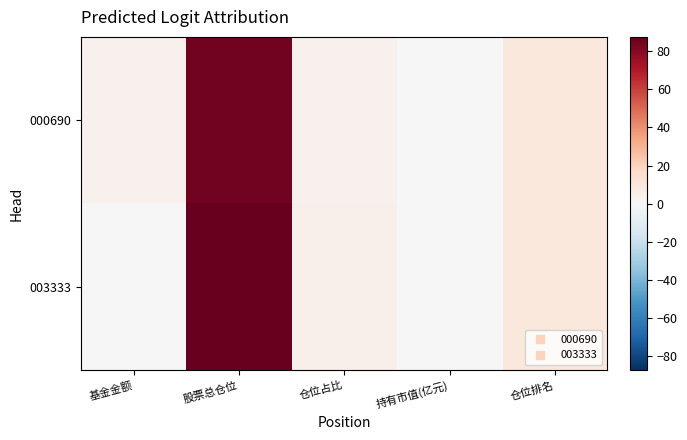

How many distinct data groups are displayed?

2